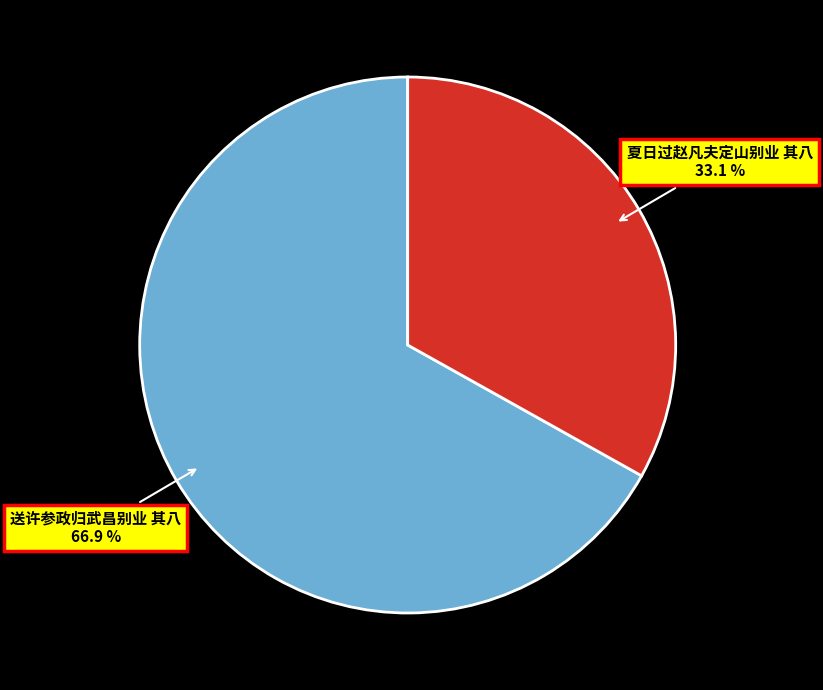

Is there a majority slice in this chart?

Yes